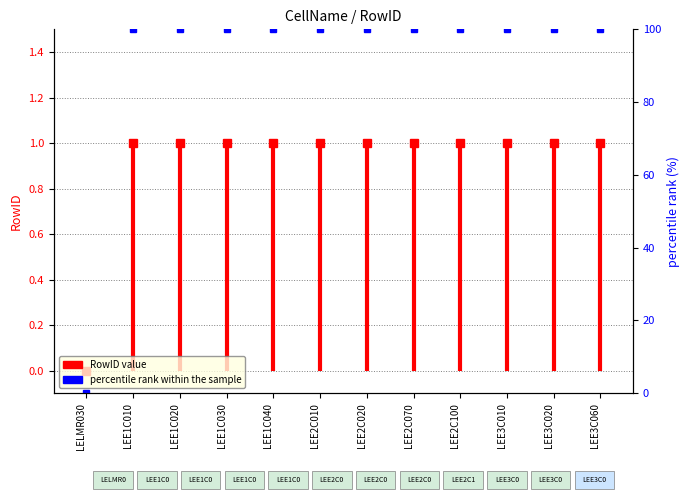

What is the difference between the values at LEE1C030 and LELMR030?

100